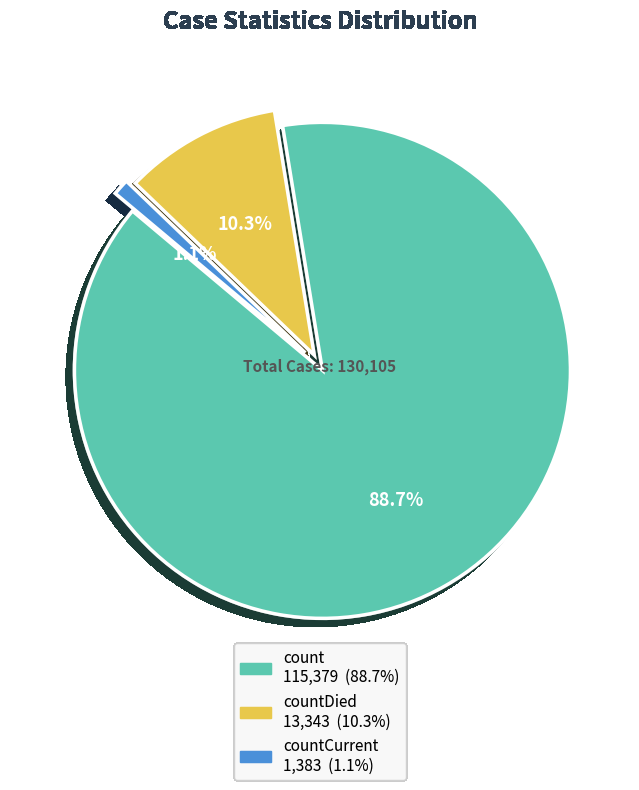

Does any single category account for the majority?

Yes